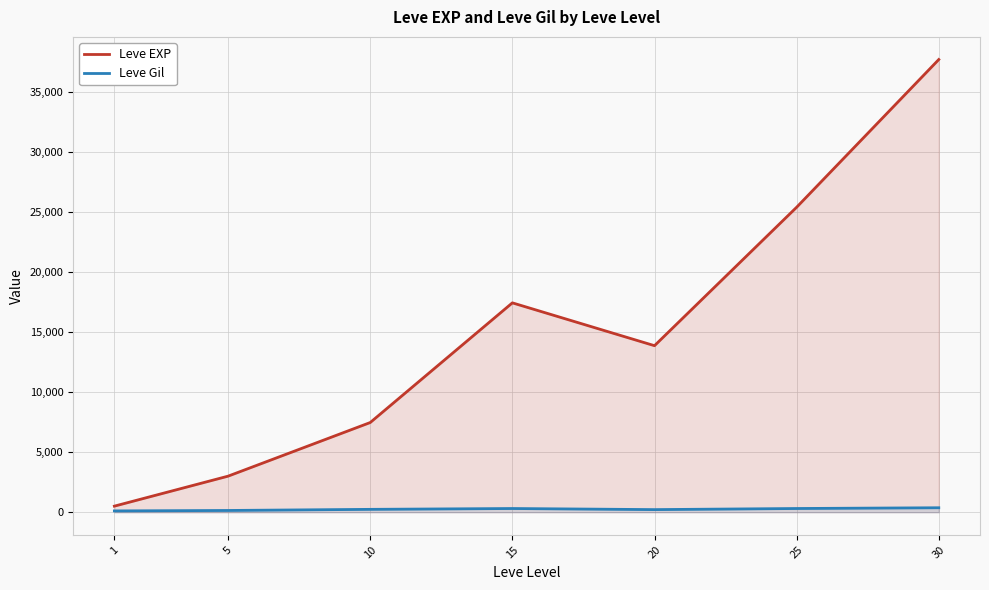

Between 10 and 15, which series saw the biggest shift?

Leve EXP